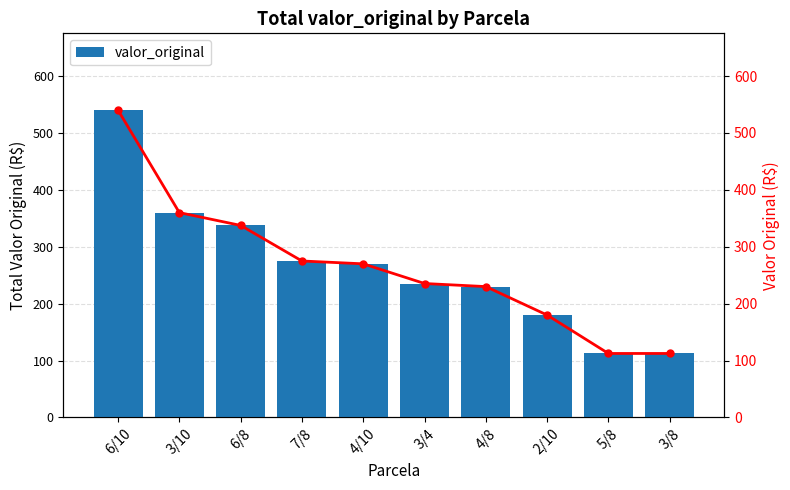

The valor_original series shows 369.6 at 6/10. True or false?

False